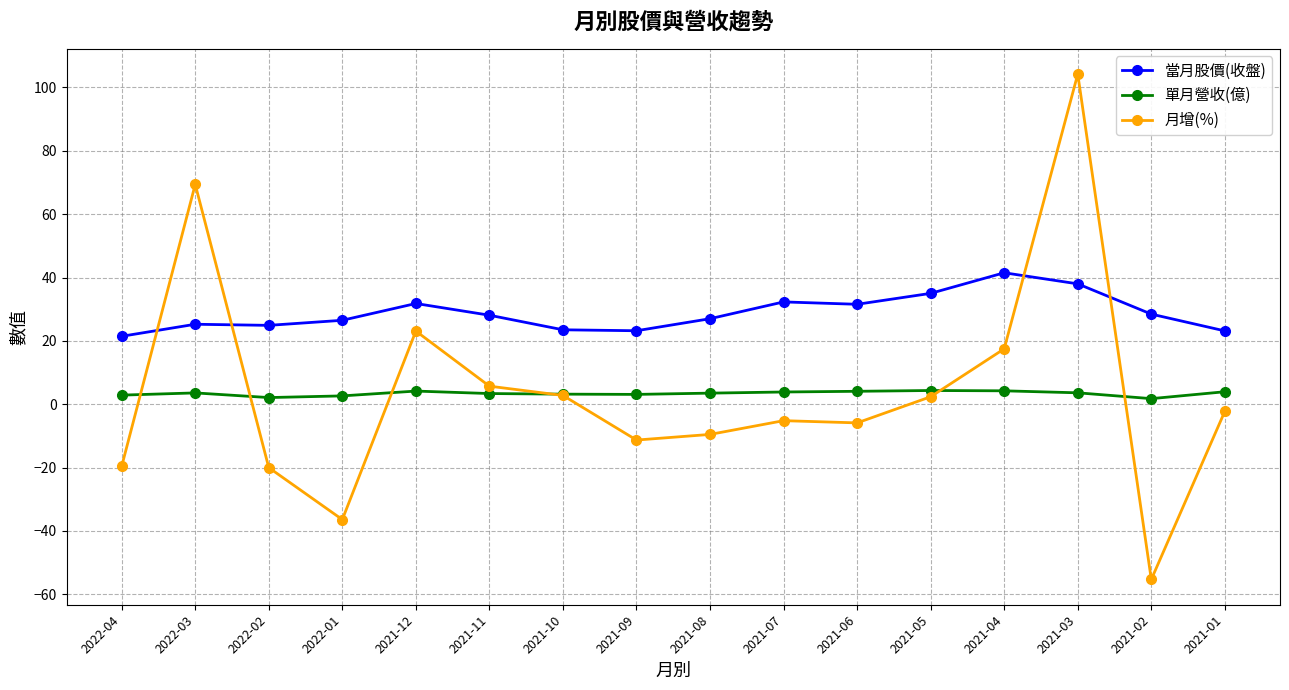

At which category is the sum across all series the highest?

2021-03